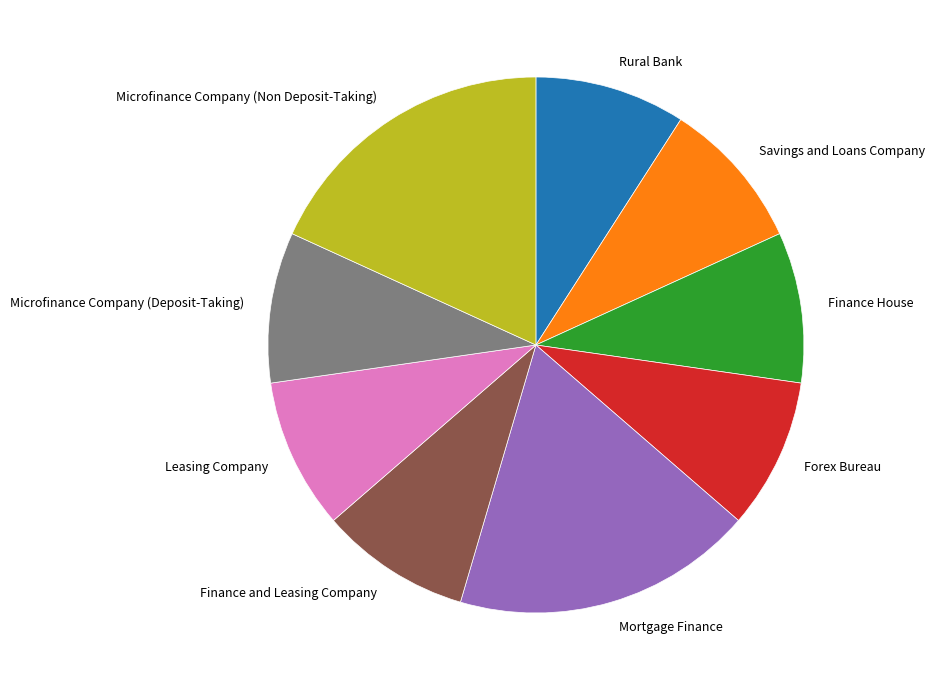

Is Rural Bank the majority of the pie?

No